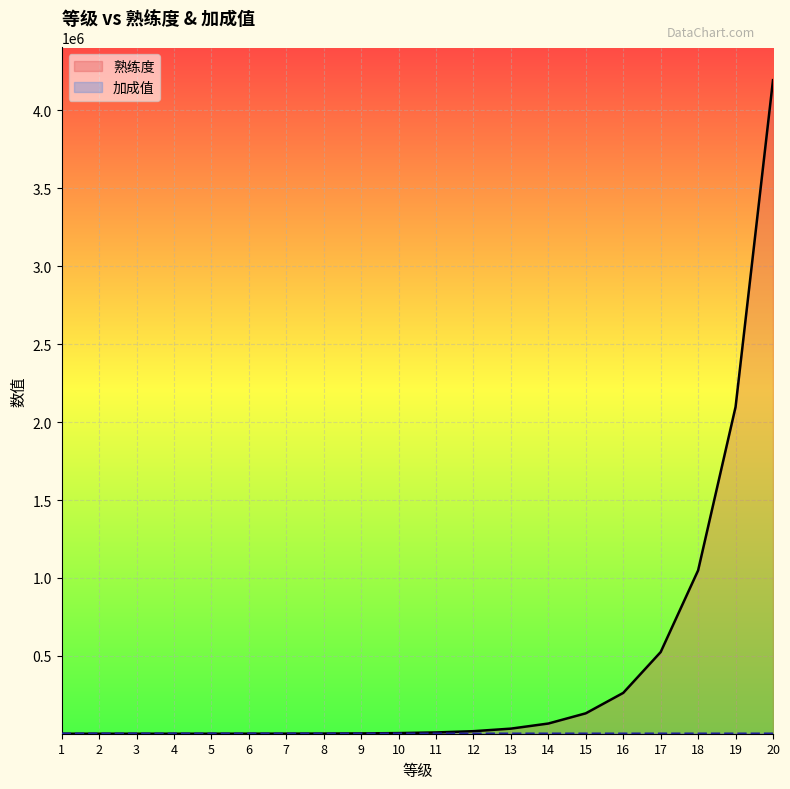

True or false: 加成值 and 熟练度 cross at least once.

True